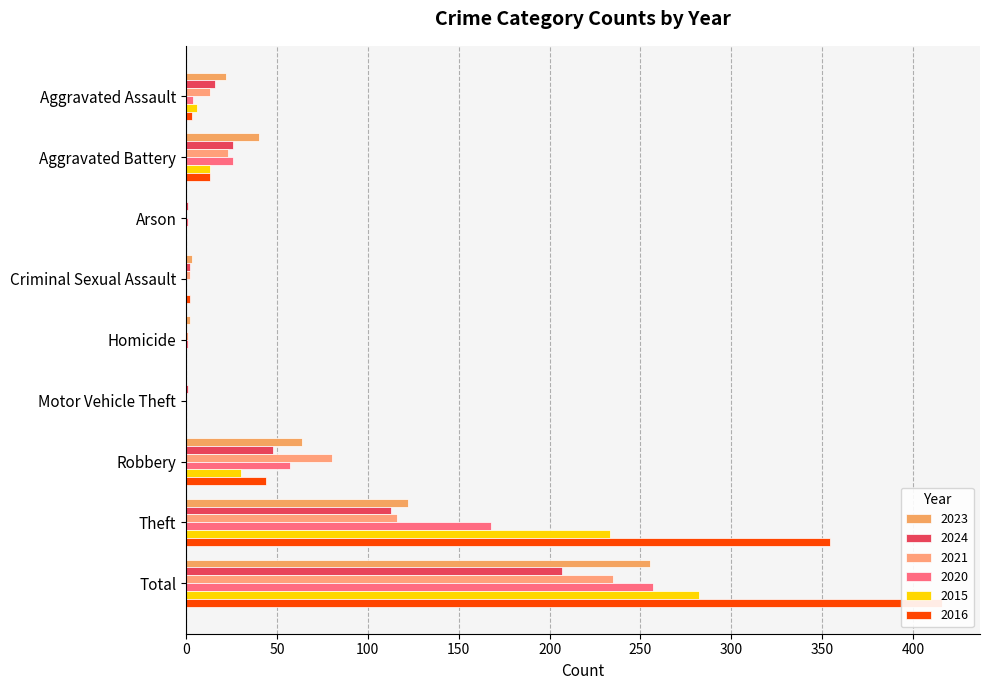

What are all the series names shown in the legend?

2023, 2024, 2021, 2020, 2015, 2016